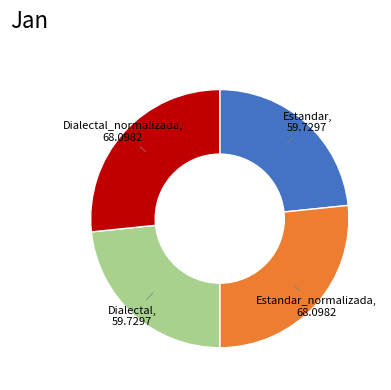

How many slices are in this pie chart?

4